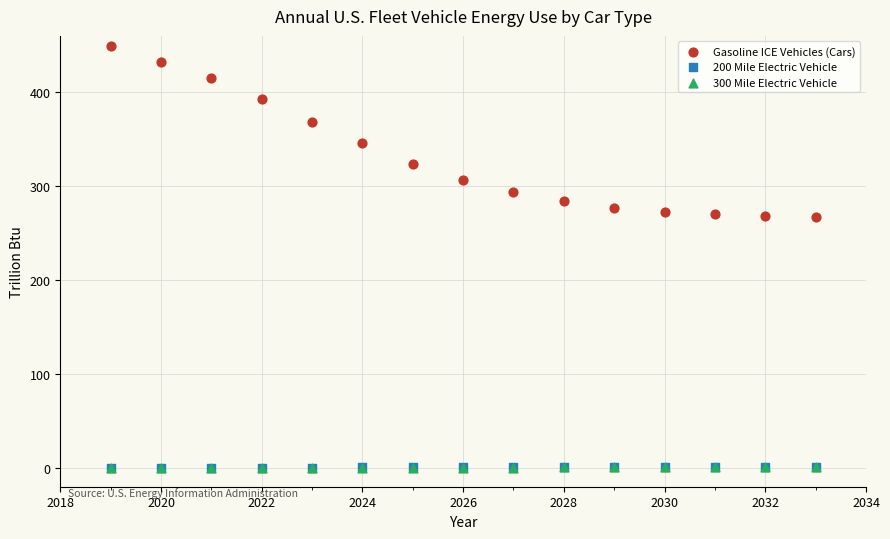

Which series contains the highest Y value?

Gasoline ICE Vehicles (Cars)